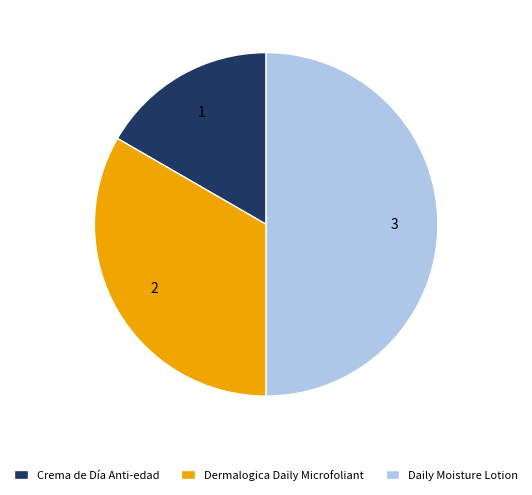

Which category has the biggest portion of the pie?

Daily Moisture Lotion